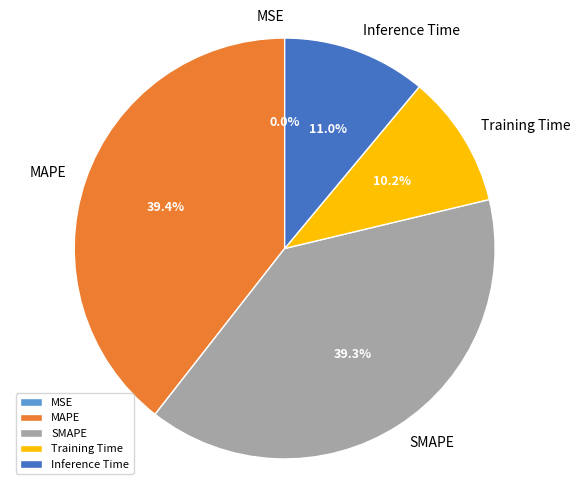

To the nearest percent, what is the average slice percentage?

20%